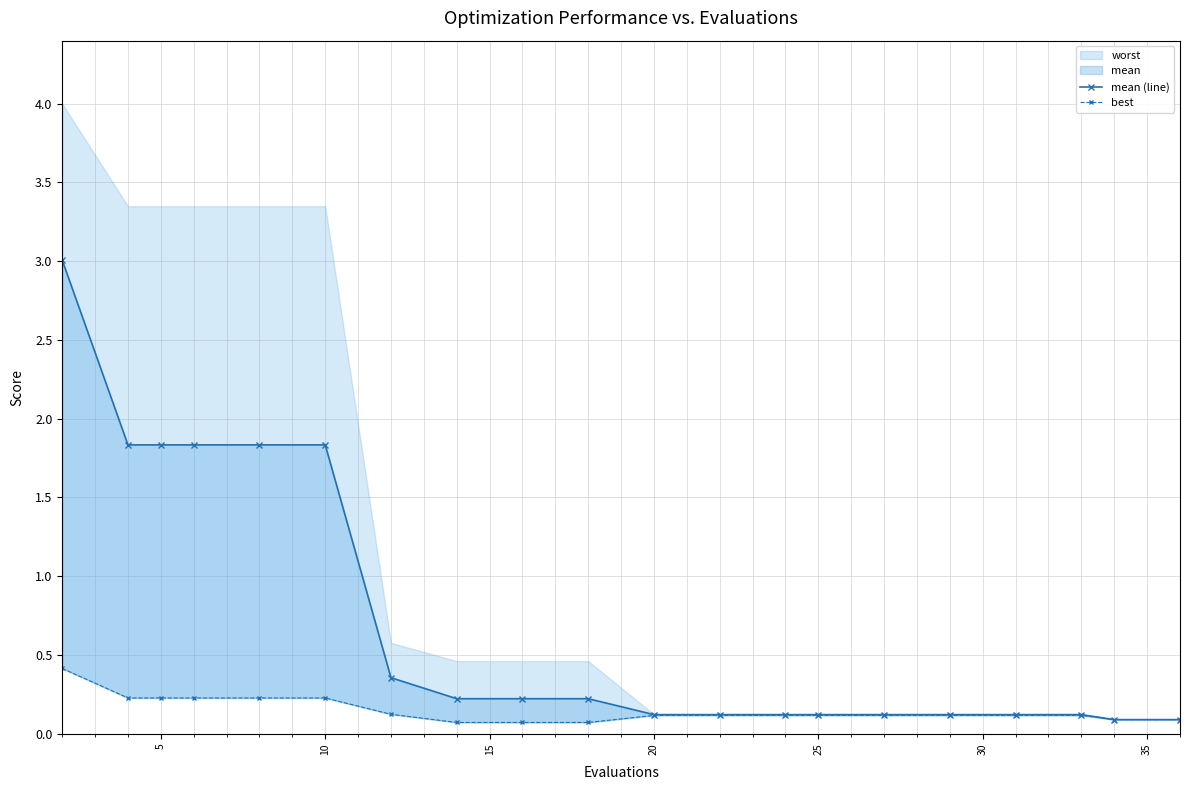

The best series shows 0.4 at 5. True or false?

False